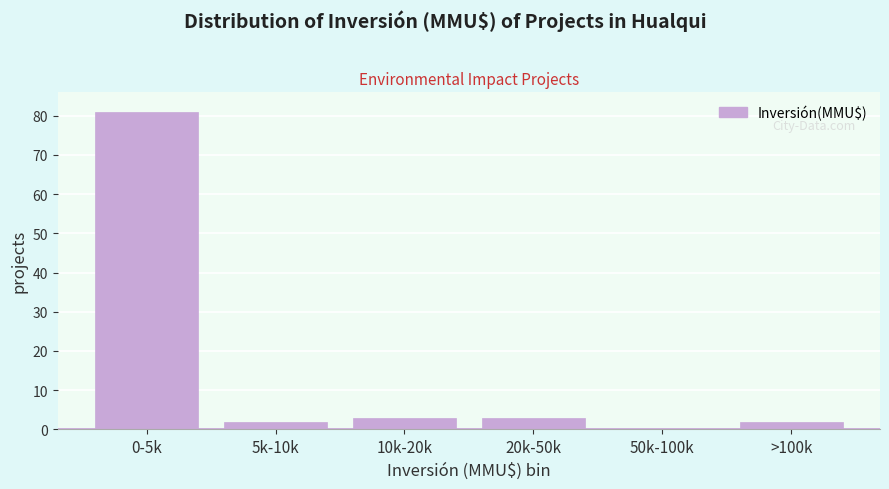

Reading left to right, what are all the values shown in this chart?

0-5k=81	5k-10k=2	10k-20k=3	20k-50k=3	50k-100k=0	>100k=2